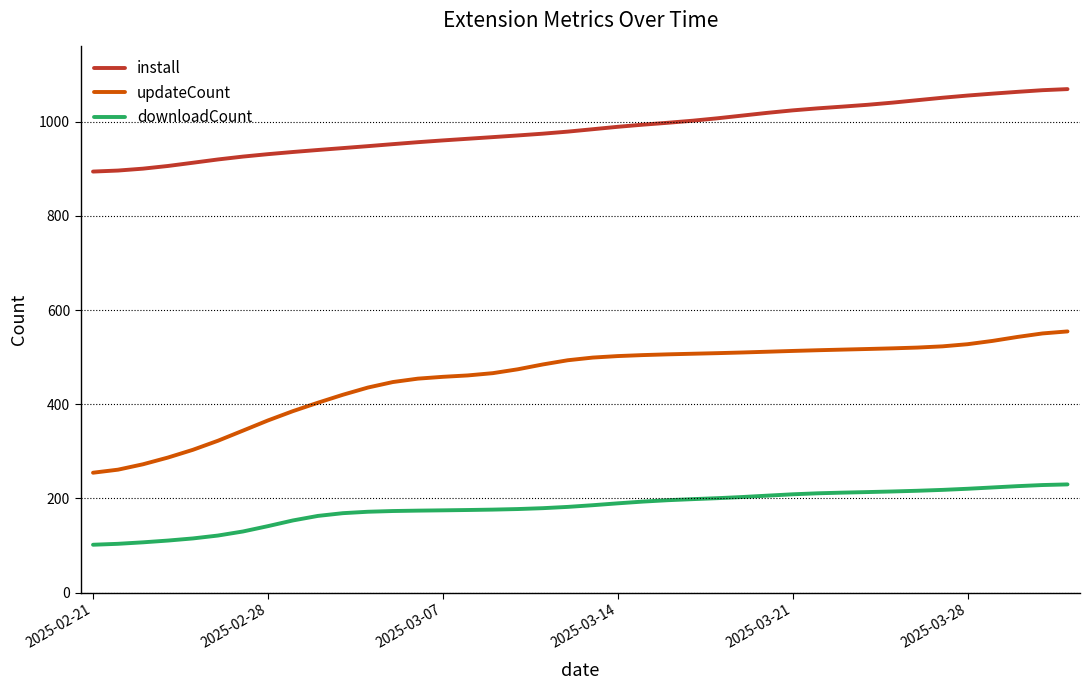

Which series has the largest total across all categories?

install